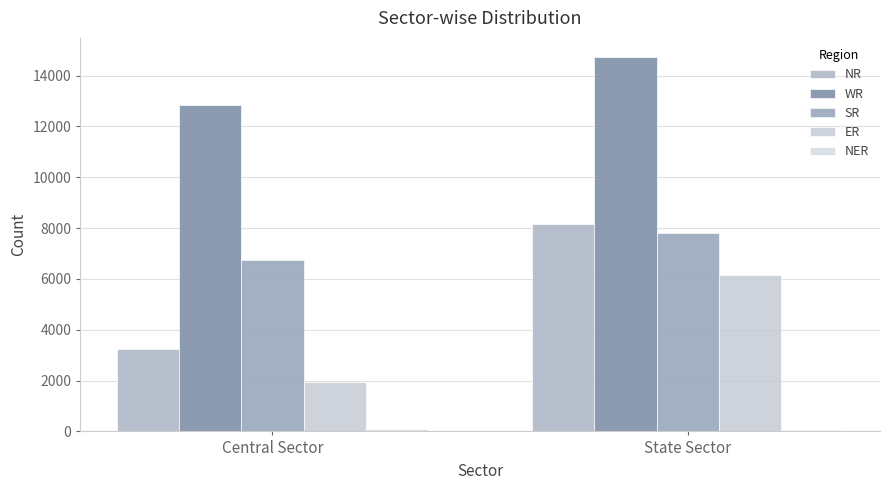

What is the total value across all series at Central Sector?

24875